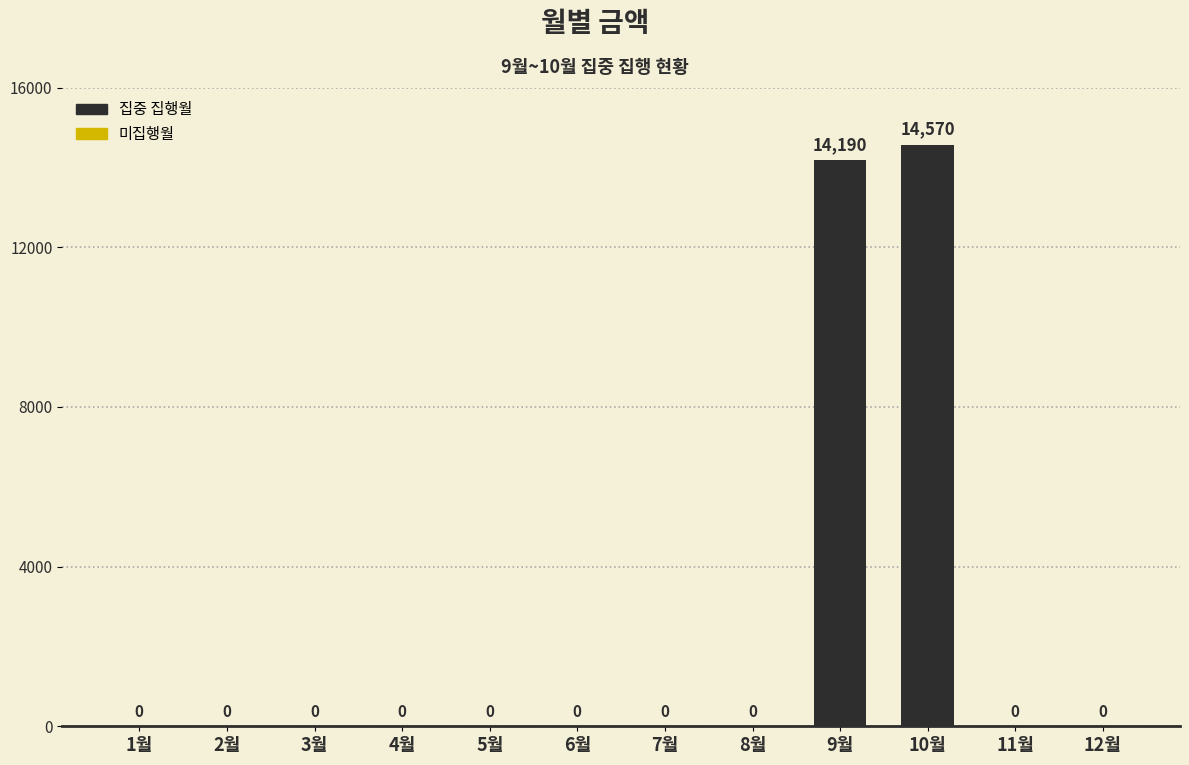

Which category has the highest value across all series?

10월